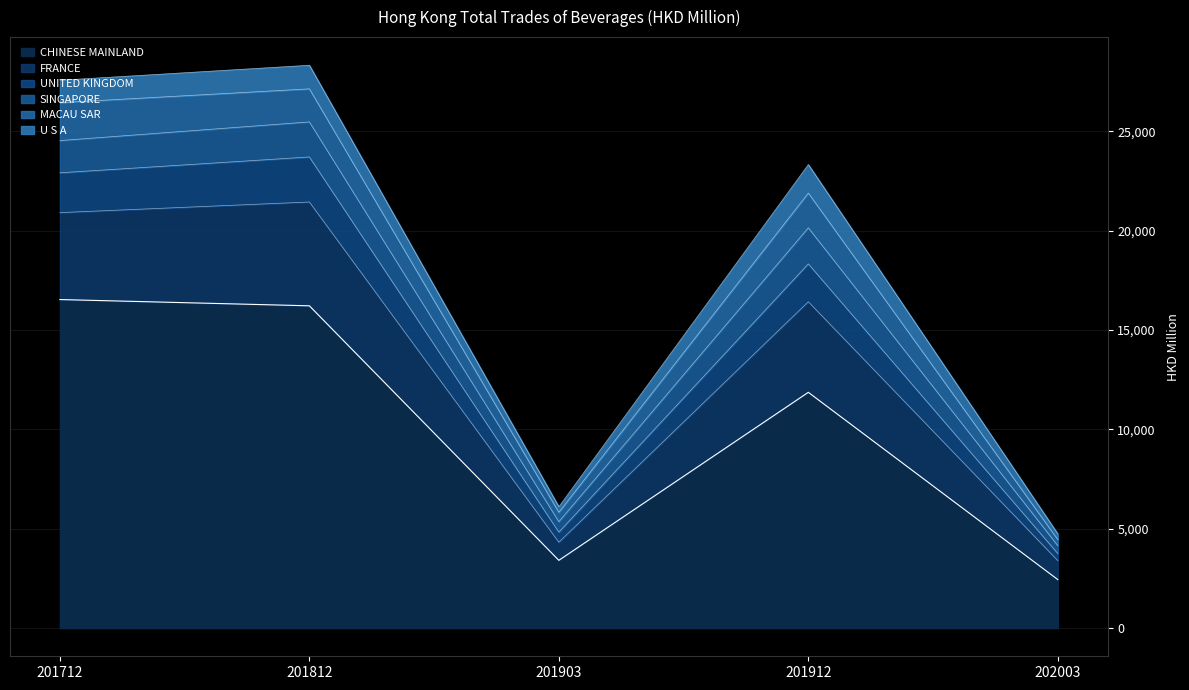

What is the maximum value for CHINESE MAINLAND?

16530.6